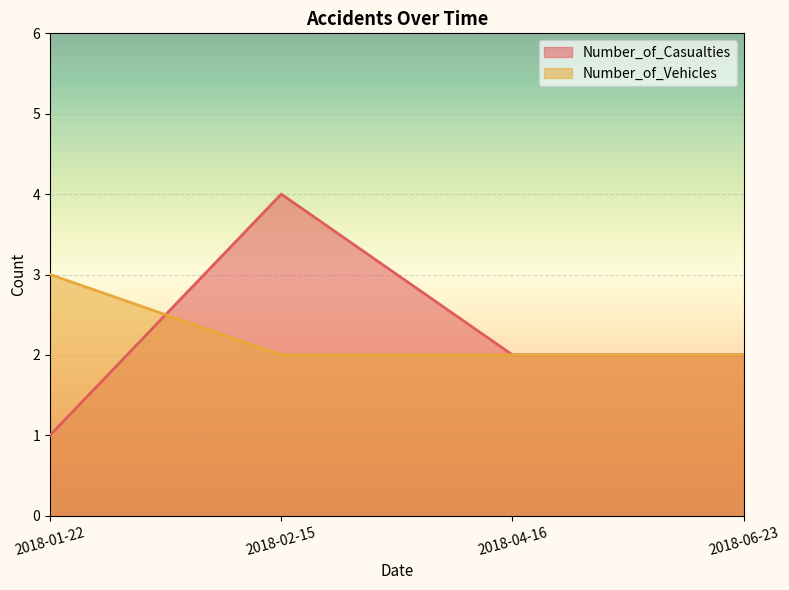

Is it true that Number_of_Vehicles equals 2 at 2018-01-22?

False